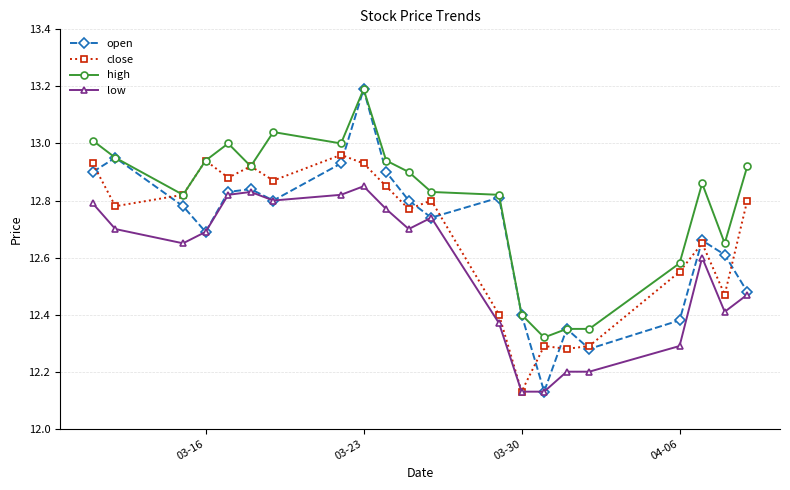

Which series has the widest spread of values?

open